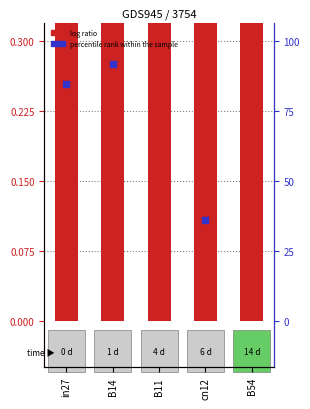

At how many categories does at least one series exceed 70?

4